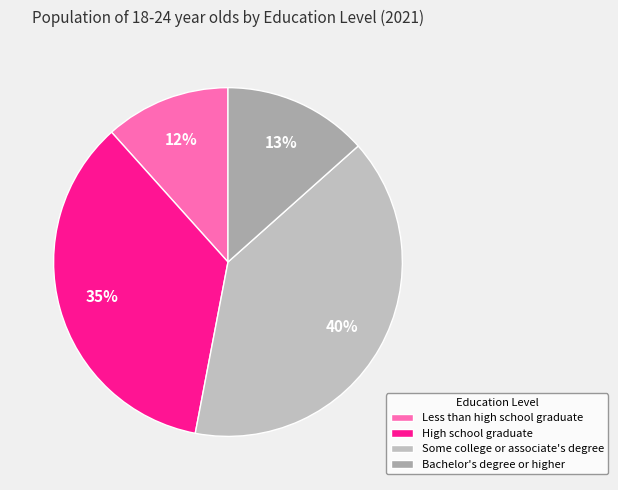

Does High school graduate account for over 50% of the chart?

No